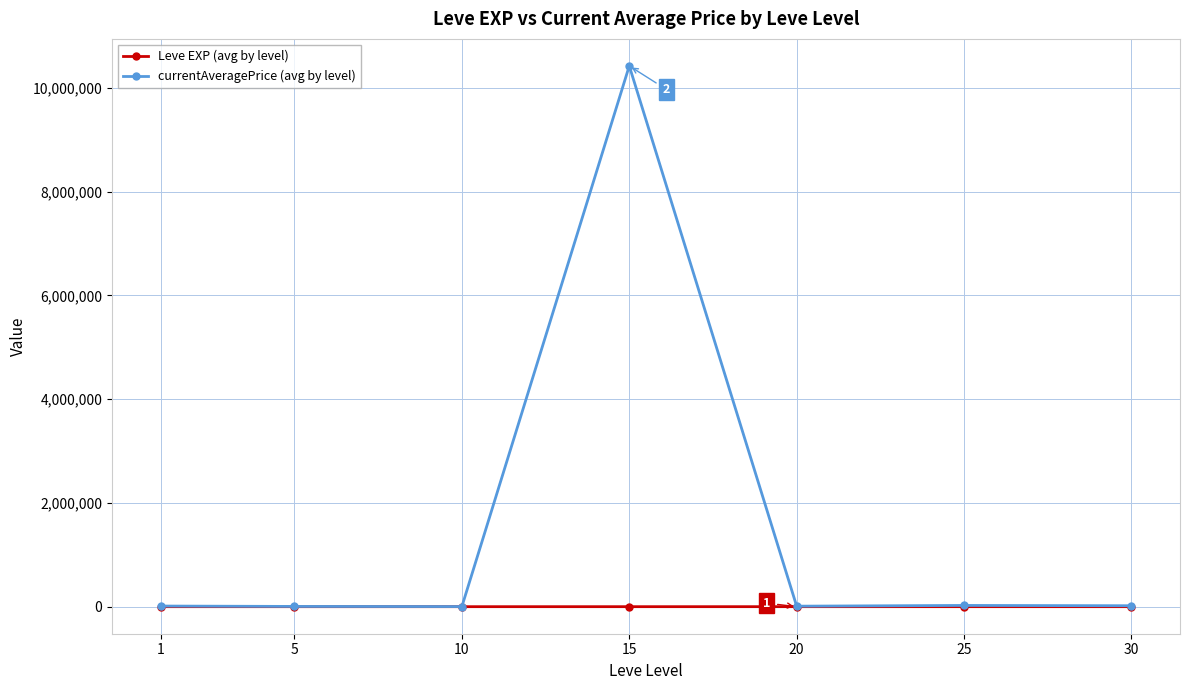

The value of currentAveragePrice (avg by level) at 15 is 10420867.8. True or false?

True